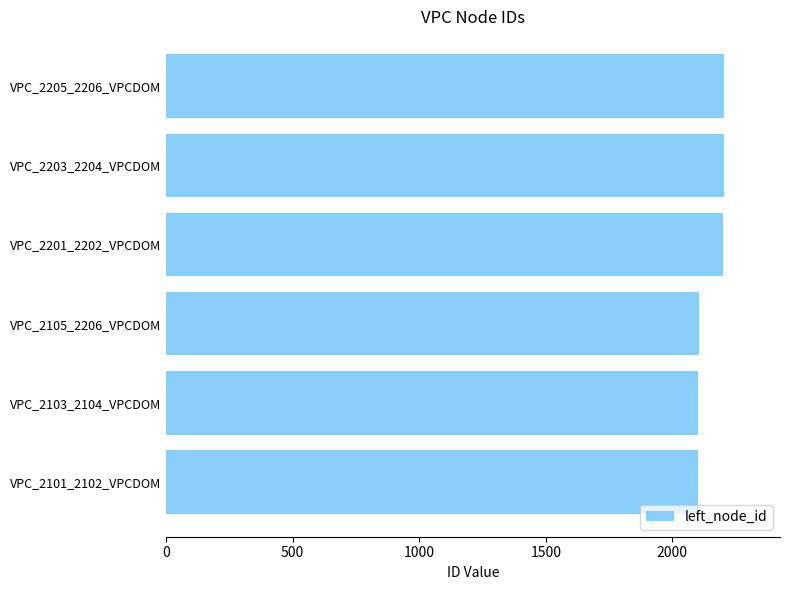

The chart shows a value of 1087 at VPC_2203_2204_VPCDOM. True or false?

False